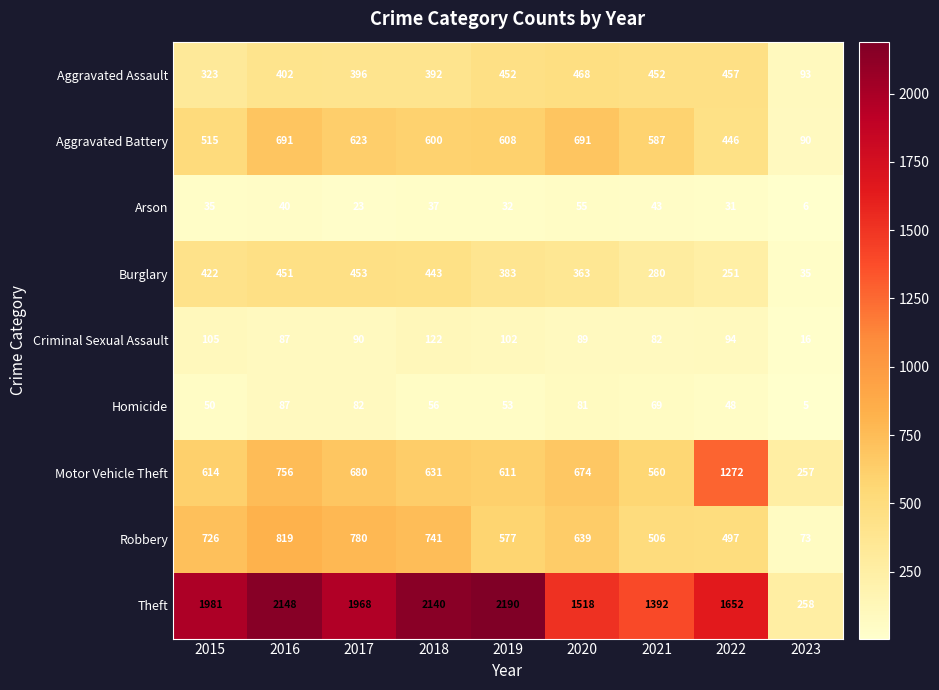

What is the greatest value displayed?

2190